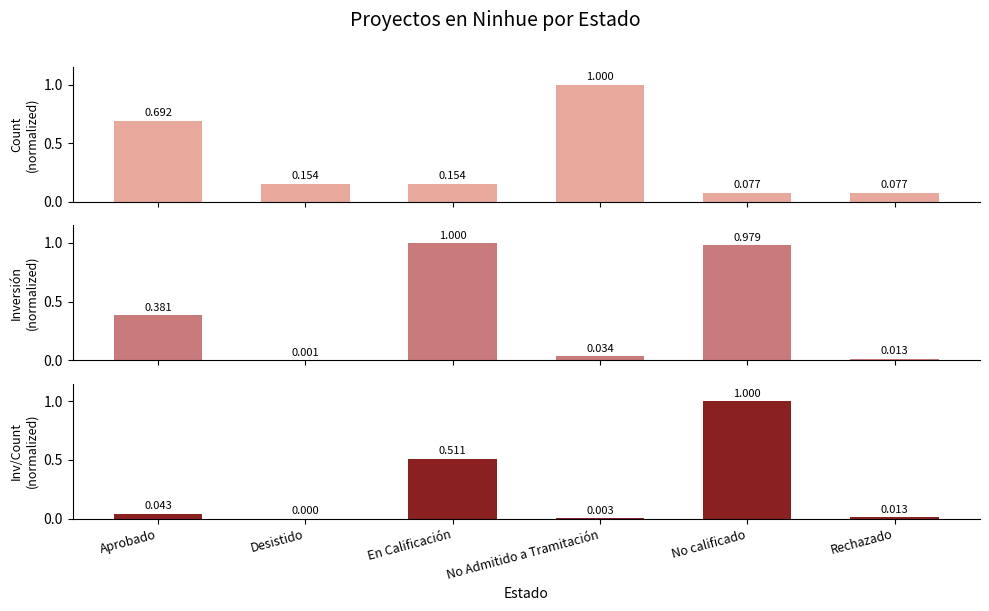

At how many categories does at least one series exceed 0?

6